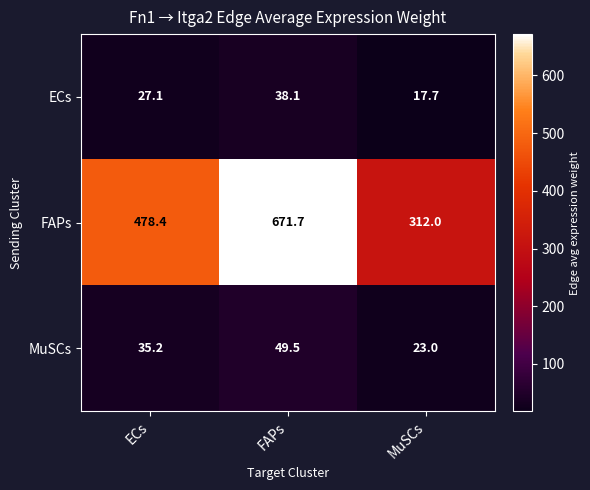

What is the sum of the MuSCs values at MuSCs and FAPs?

72.5